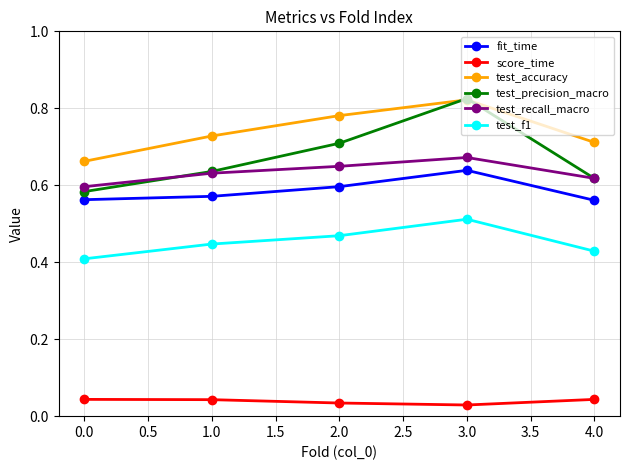

Which series changed the most between 0.0 and 2.0?

test_precision_macro